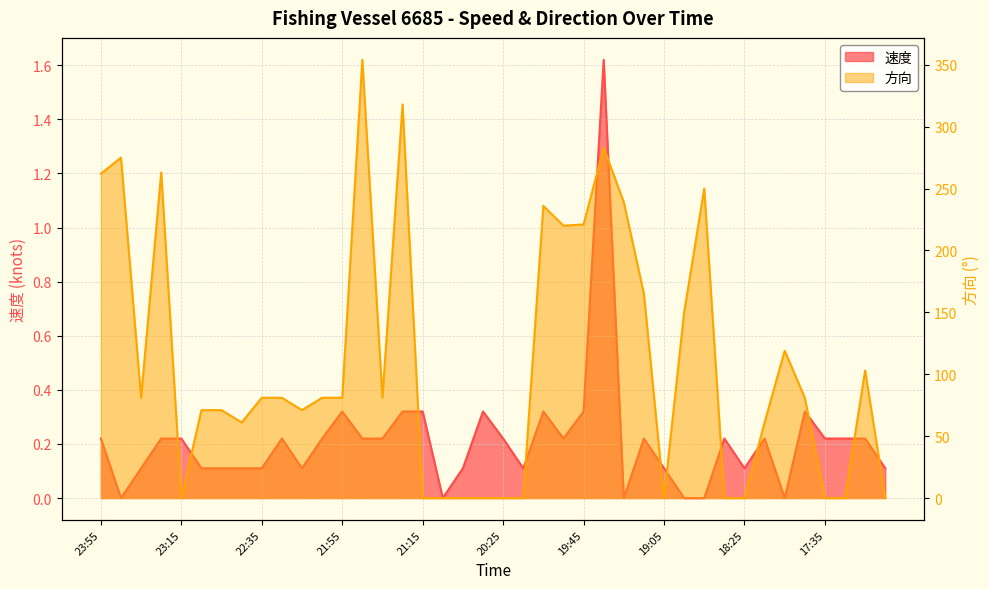

Is it true that 速度 equals 0.2 at 20:25?

True